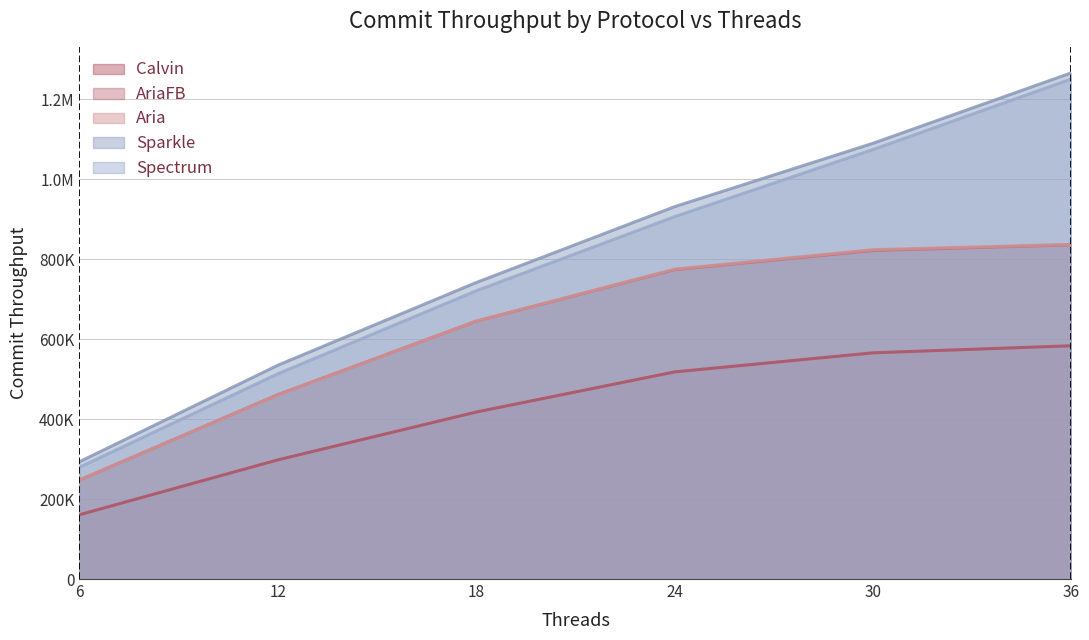

True or false: AriaFB and Spectrum intersect in this chart.

False